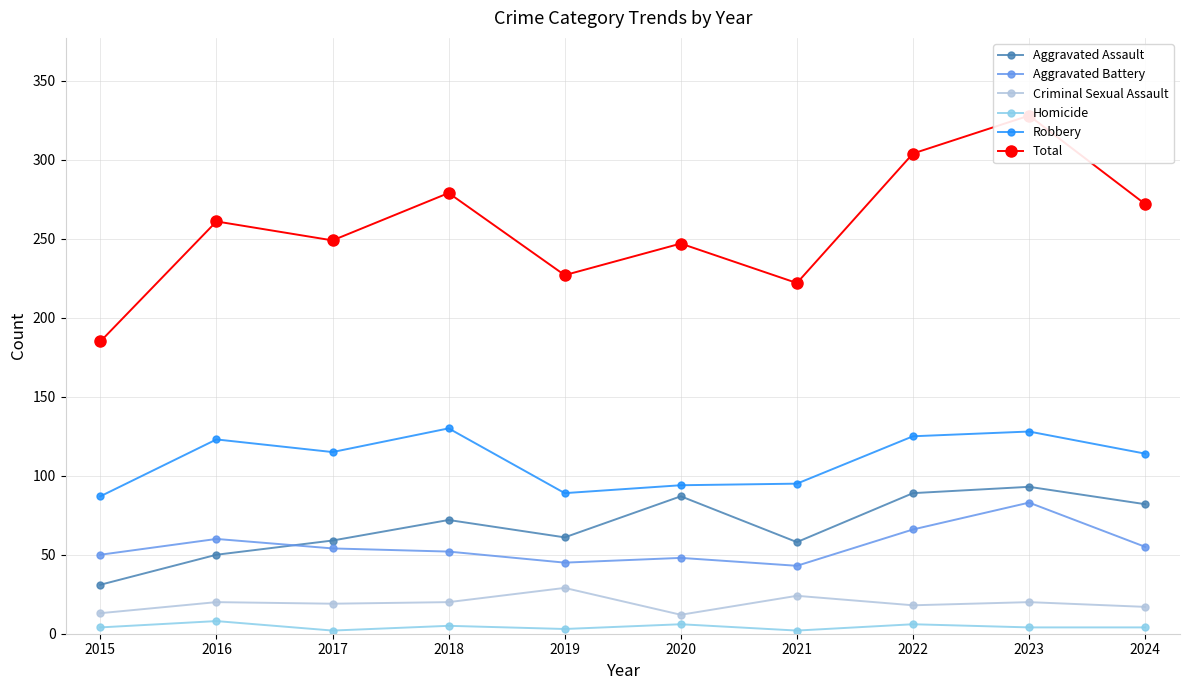

Reading left to right, list all the values displayed in this chart.

Aggravated Assault: 2015=31	2016=50	2017=59	2018=72	2019=61	2020=87	2021=58	2022=89	2023=93	2024=82
Aggravated Battery: 2015=50	2016=60	2017=54	2018=52	2019=45	2020=48	2021=43	2022=66	2023=83	2024=55
Criminal Sexual Assault: 2015=13	2016=20	2017=19	2018=20	2019=29	2020=12	2021=24	2022=18	2023=20	2024=17
Homicide: 2015=4	2016=8	2017=2	2018=5	2019=3	2020=6	2021=2	2022=6	2023=4	2024=4
Robbery: 2015=87	2016=123	2017=115	2018=130	2019=89	2020=94	2021=95	2022=125	2023=128	2024=114
Total: 2015=185	2016=261	2017=249	2018=279	2019=227	2020=247	2021=222	2022=304	2023=328	2024=272